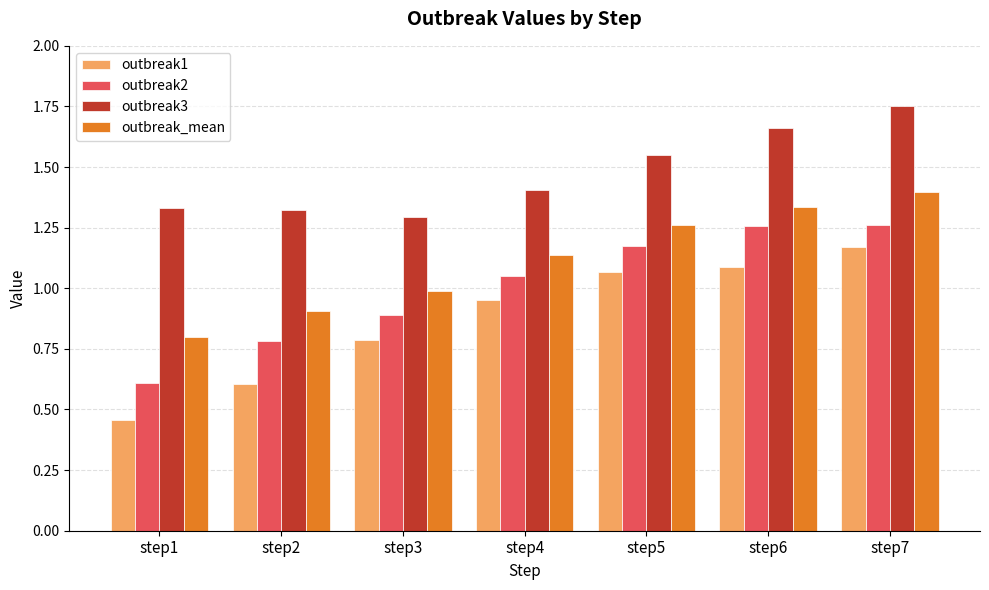

Are the bars grouped side by side (vs. stacked)?

Yes